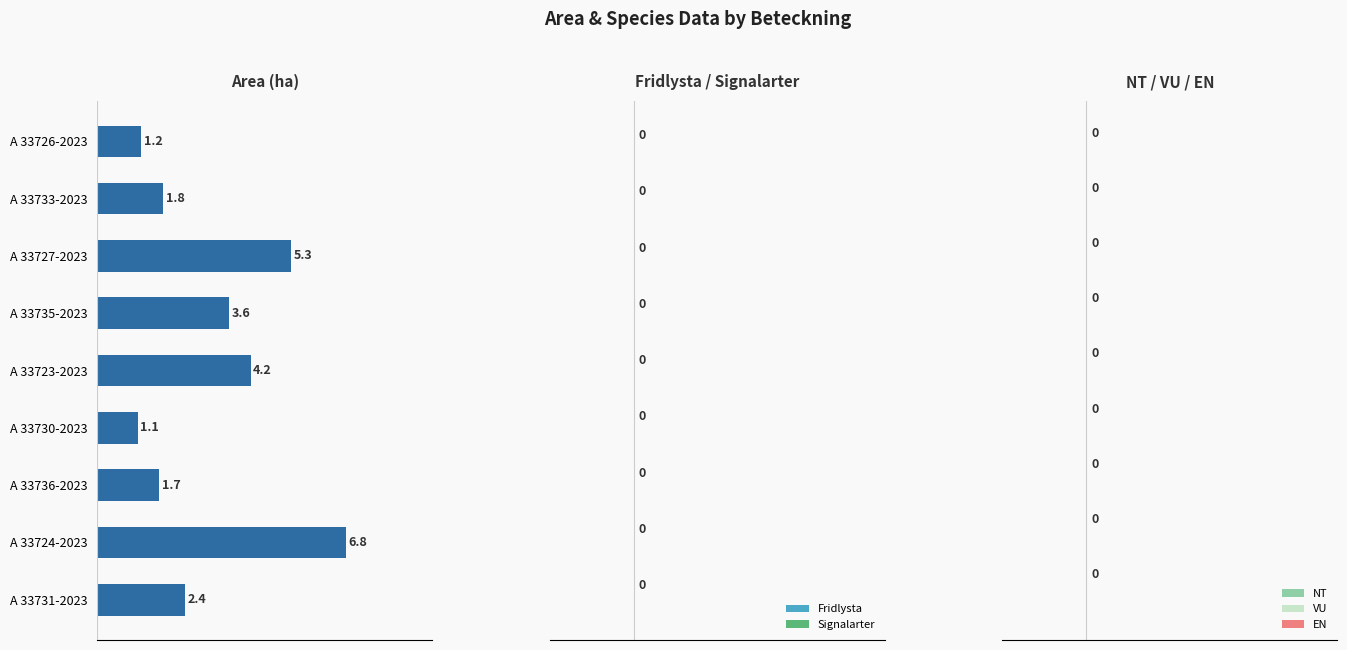

How many series are shown in this chart?

1